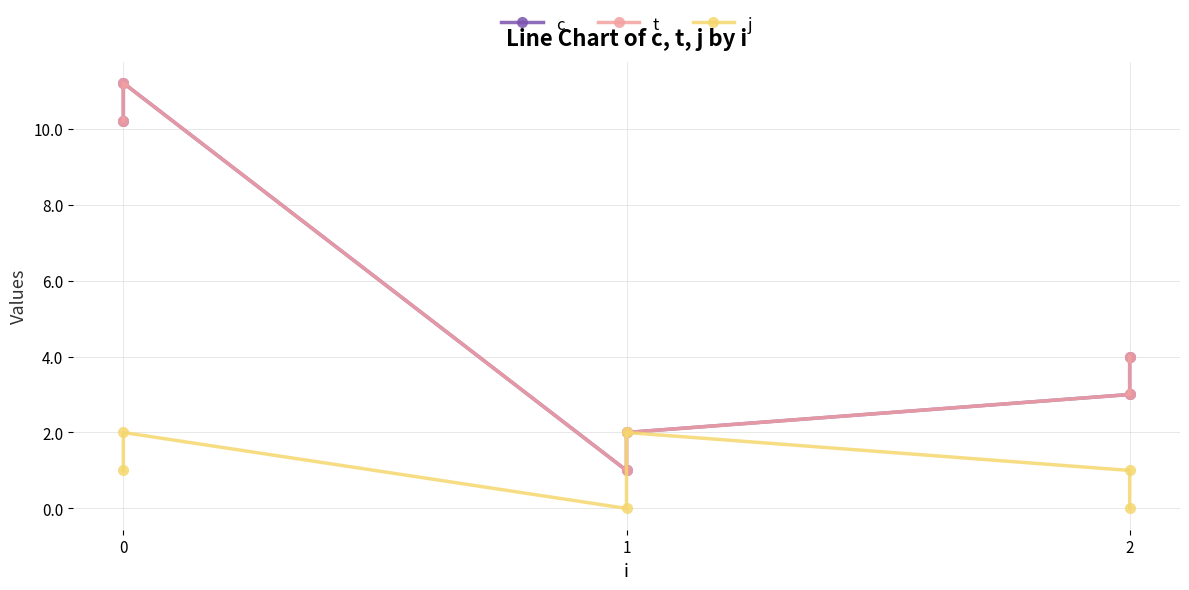

True or false: j and c intersect in this chart.

False